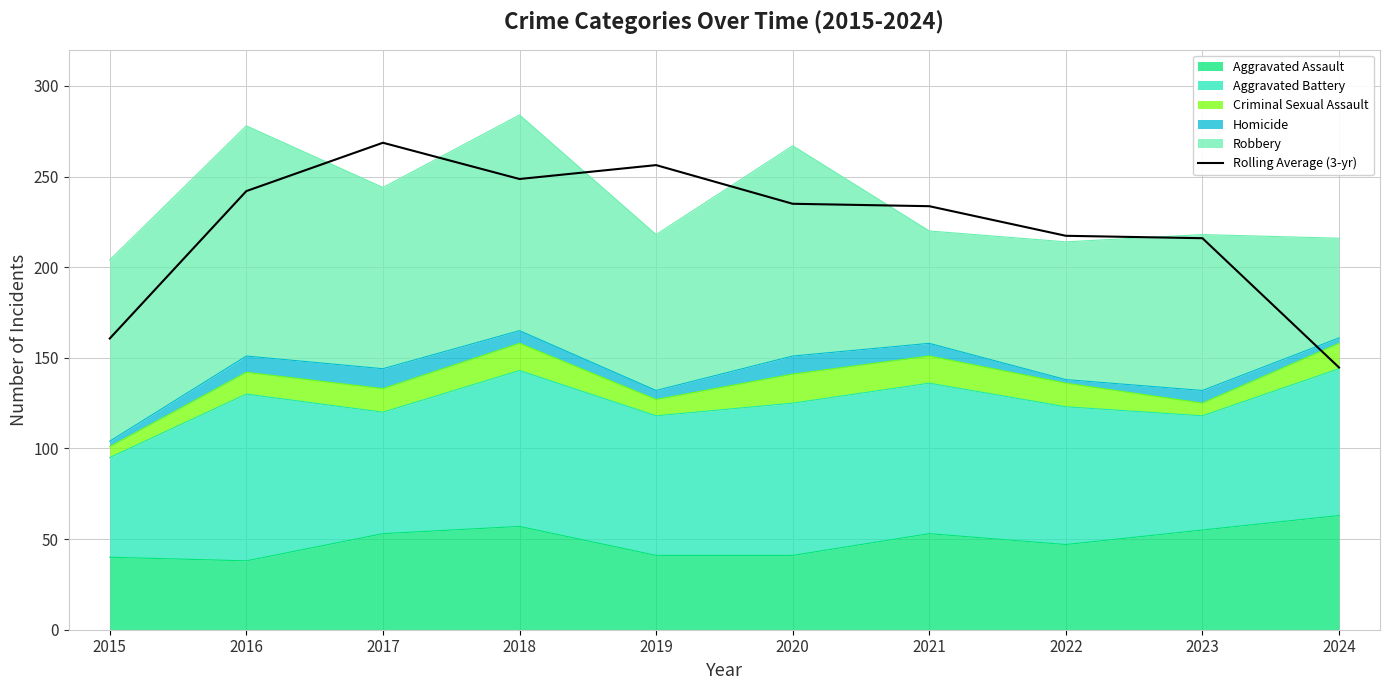

Where is the first local minimum?

2018